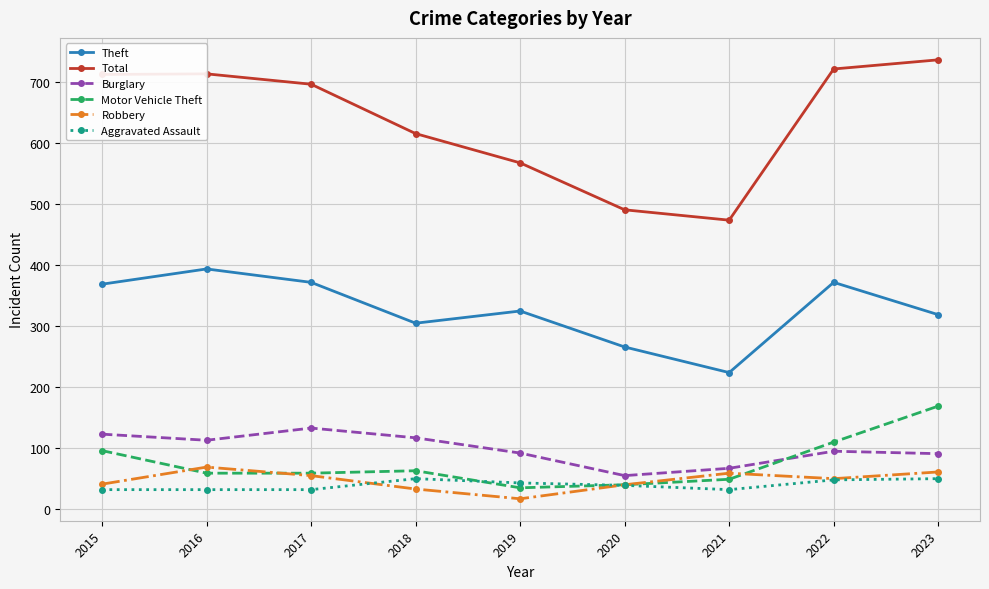

True or false: Theft and Burglary cross at least once.

False